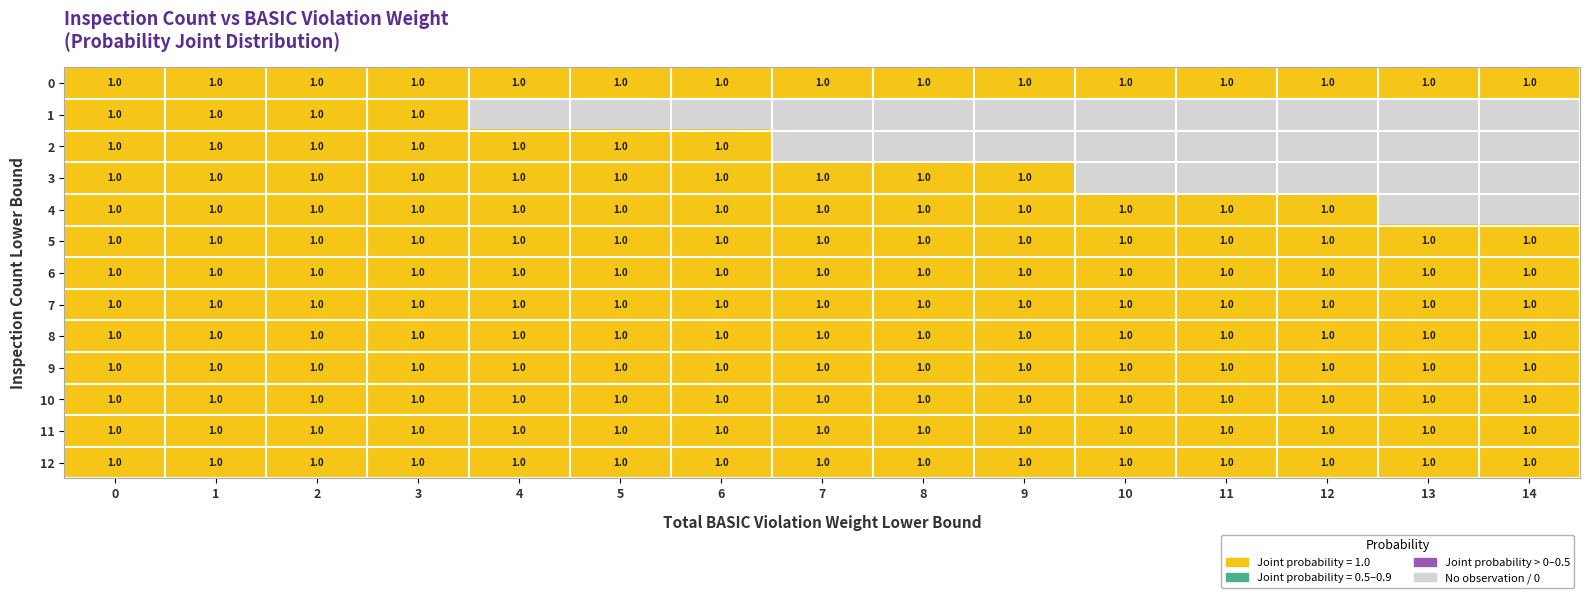

The value of 4 at 8 is 2. True or false?

False